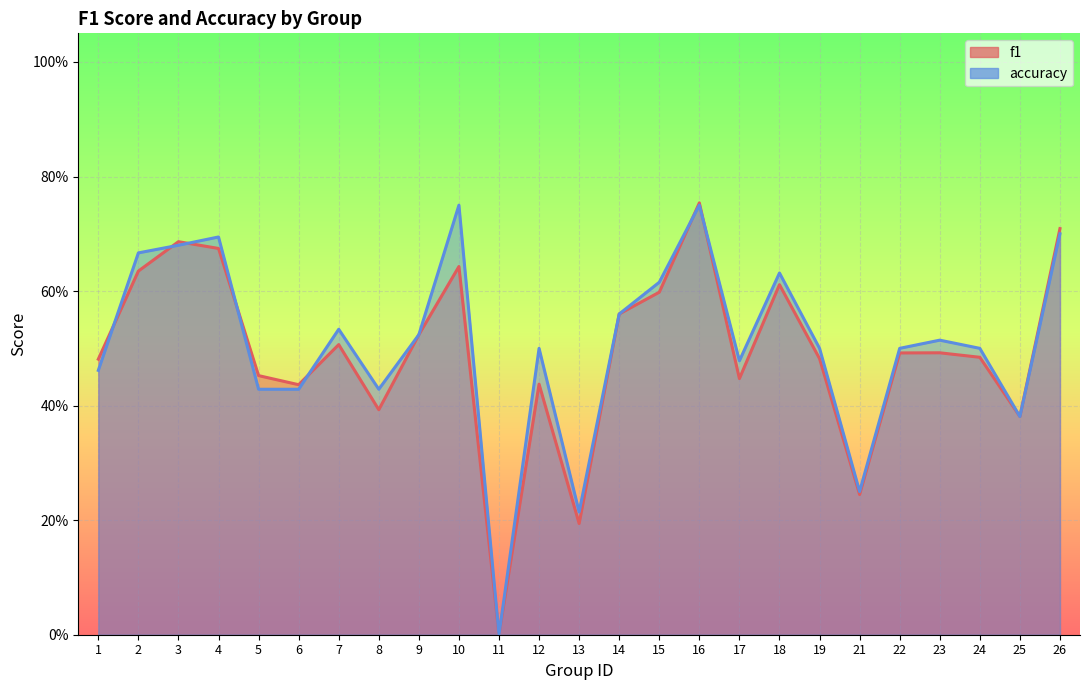

Reading right to left, transcribe all the data shown in this chart.

f1: 0.7	0.4	0.5	0.5	0.5	0.2	0.5	0.6	0.4	0.8	0.6	0.6	0.2	0.4	0.0	0.6	0.5	0.4	0.5	0.4	0.5	0.7	0.7	0.6	0.5
accuracy: 0.7	0.4	0.5	0.5	0.5	0.2	0.5	0.6	0.5	0.8	0.6	0.6	0.2	0.5	0.0	0.8	0.5	0.4	0.5	0.4	0.4	0.7	0.7	0.7	0.5